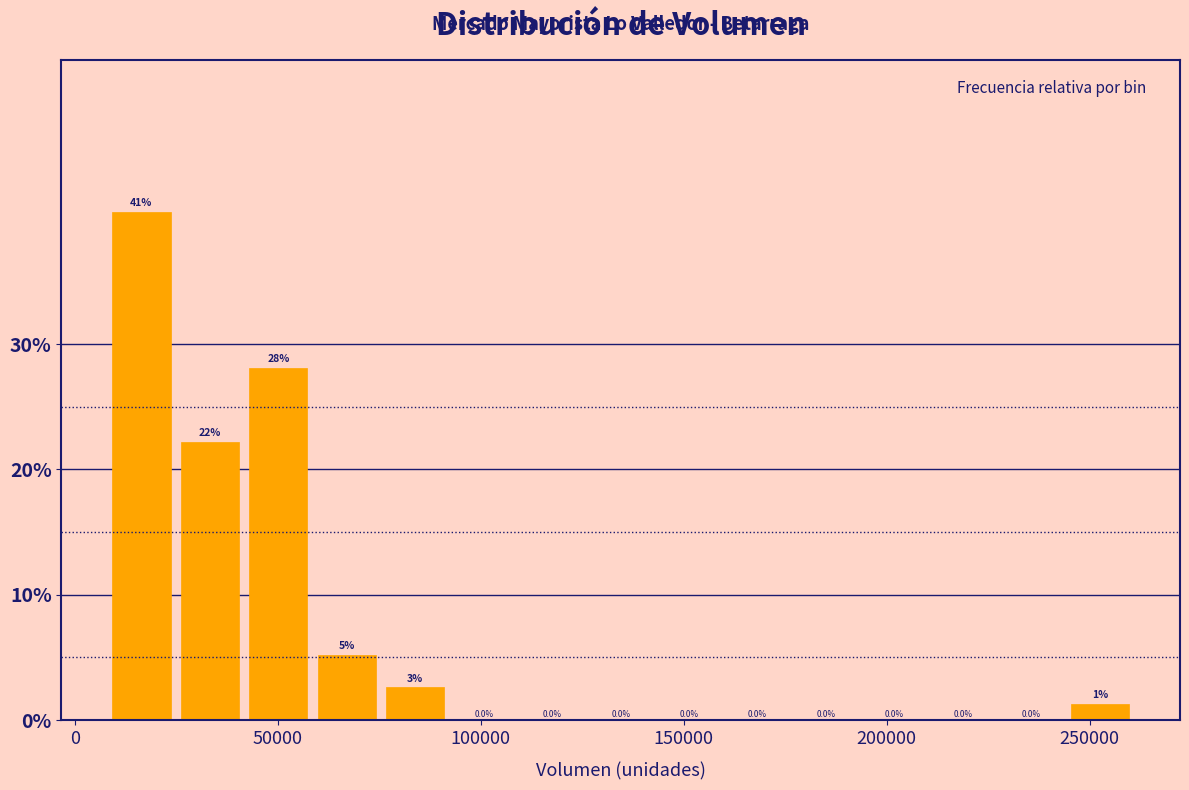

Read against the x-axis, roughly where is the centre of the tallest bar?

15000